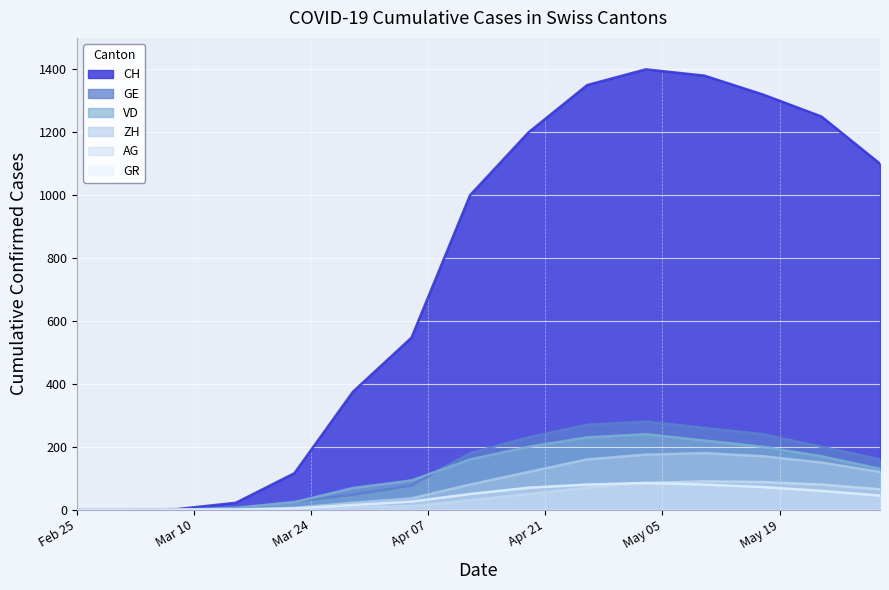

What is the label of the 12th point from the right?

2020-03-15